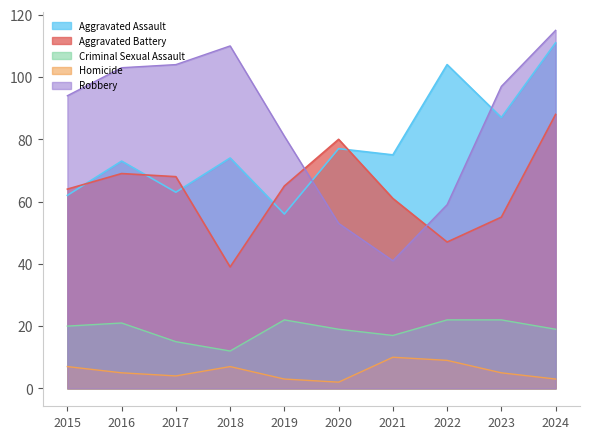

How many values in the Criminal Sexual Assault series exceed 20?

4